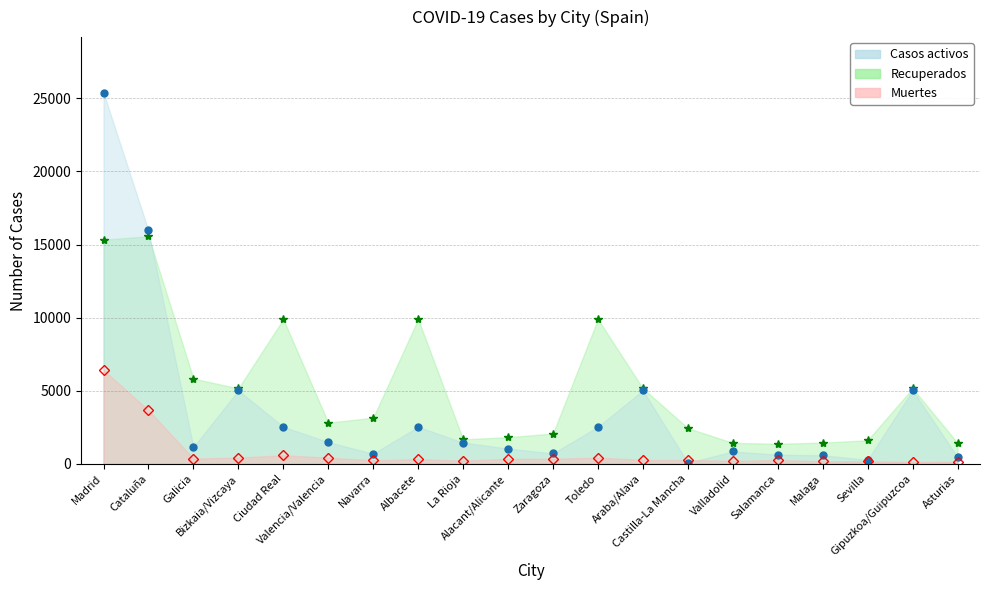

At how many categories does at least one series exceed 12960?

2